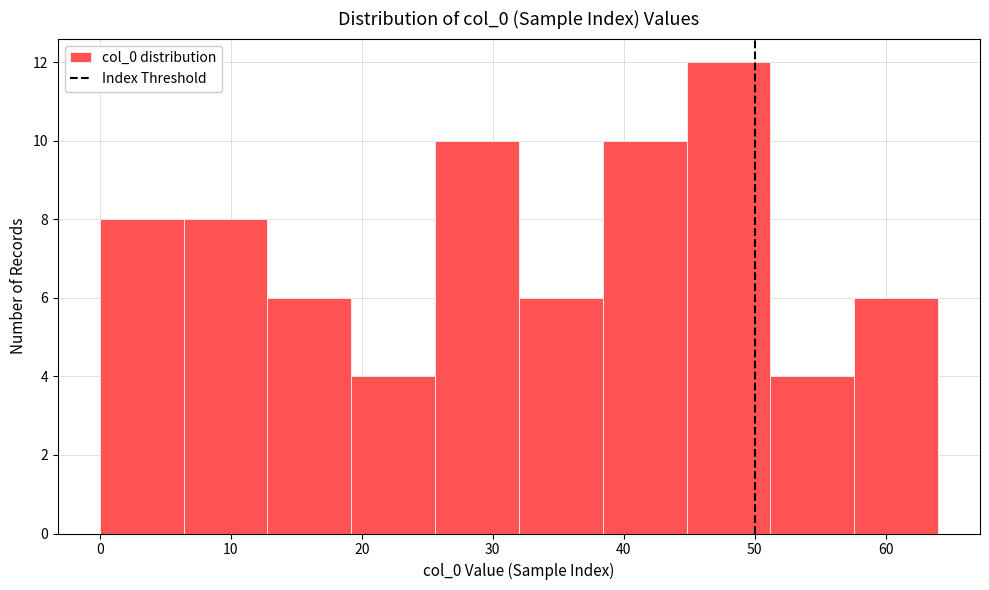

How tall is the bar that spans 25.6 to 32.0 on the x-axis? Neither the bar edges nor the heights are printed on the chart, so give them approximately, as read against the axes.

10